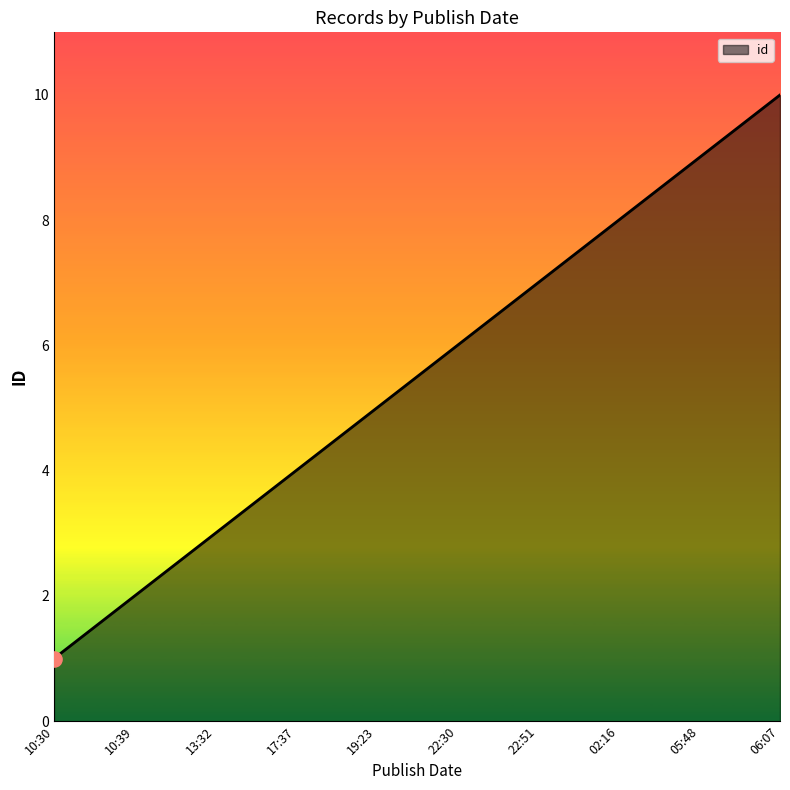

What is the change in value from 22:30 to 05:48?

+3